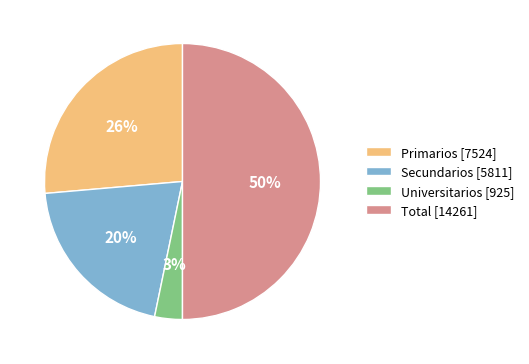

To the nearest percent, what is the difference between the largest and smallest slice percentages?

47%